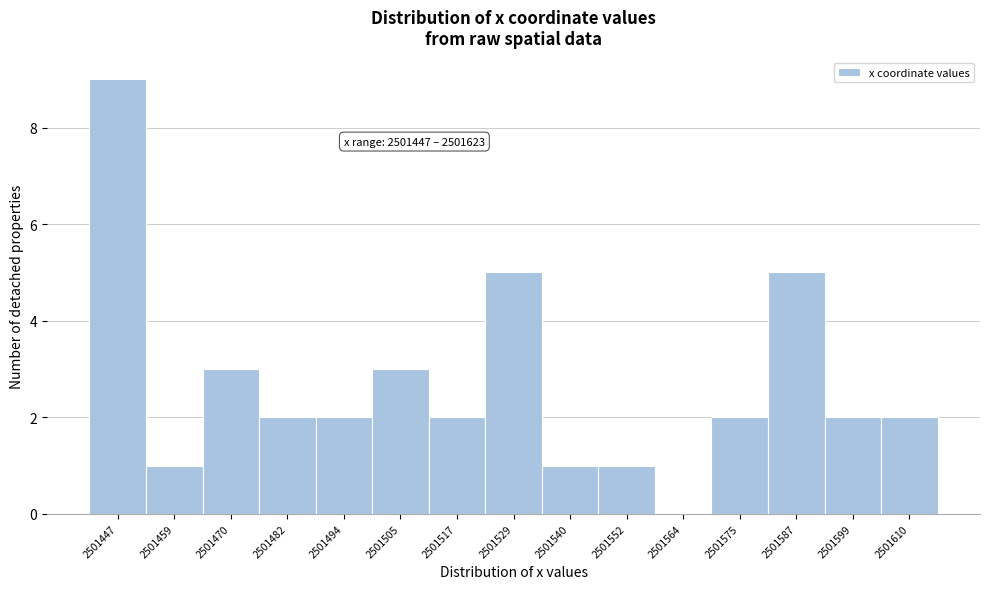

Reading left to right, transcribe all the data shown in this chart.

2501447=9	2501459=1	2501470=3	2501482=2	2501494=2	2501505=3	2501517=2	2501529=5	2501540=1	2501552=1	2501564=0	2501575=2	2501587=5	2501599=2	2501610=2